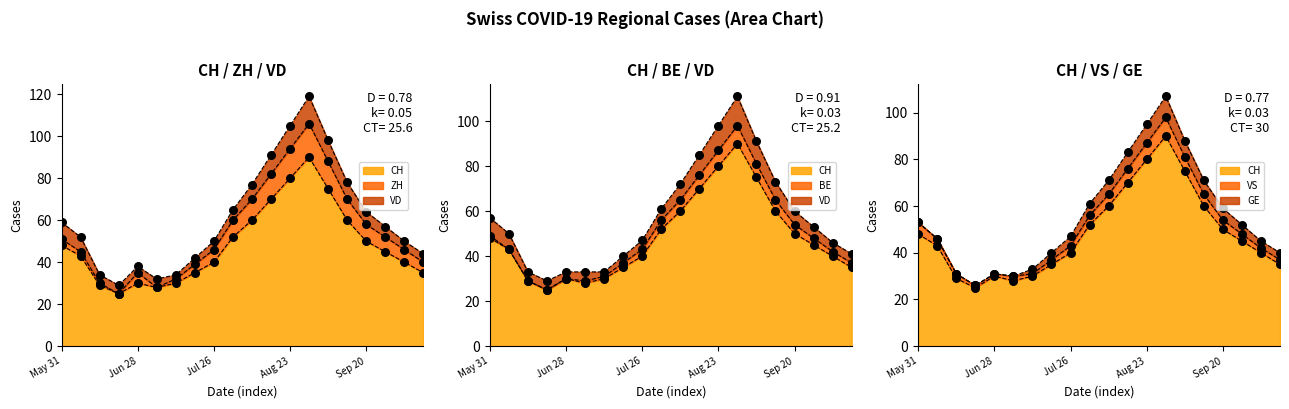

Which series has the largest total across all categories?

CH